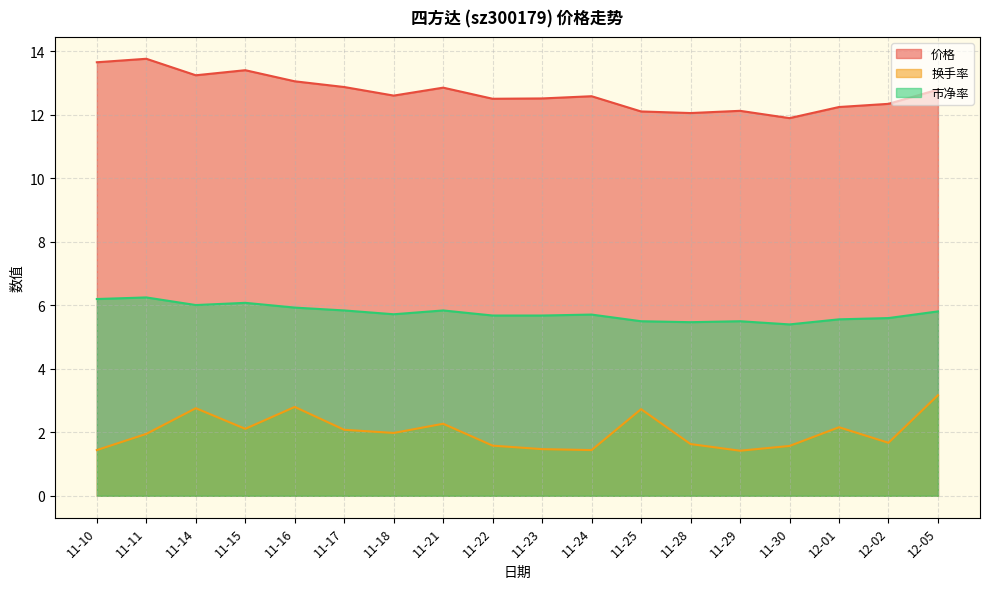

What is the maximum value for 换手率?

3.2